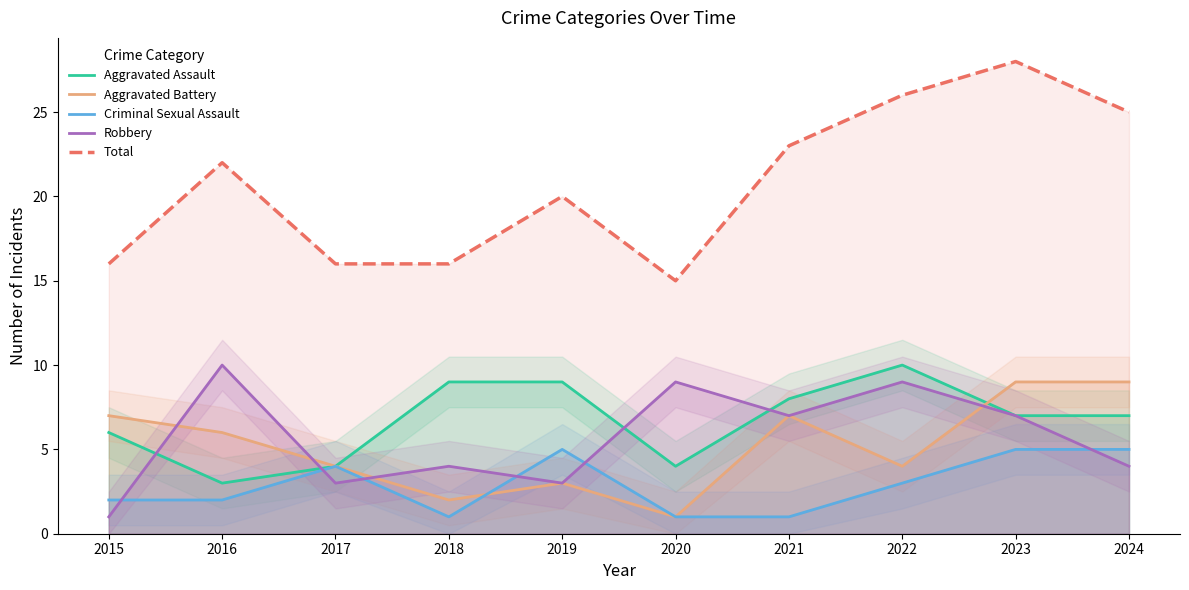

True or false: Aggravated Assault has a value of 1 at 2017.

False